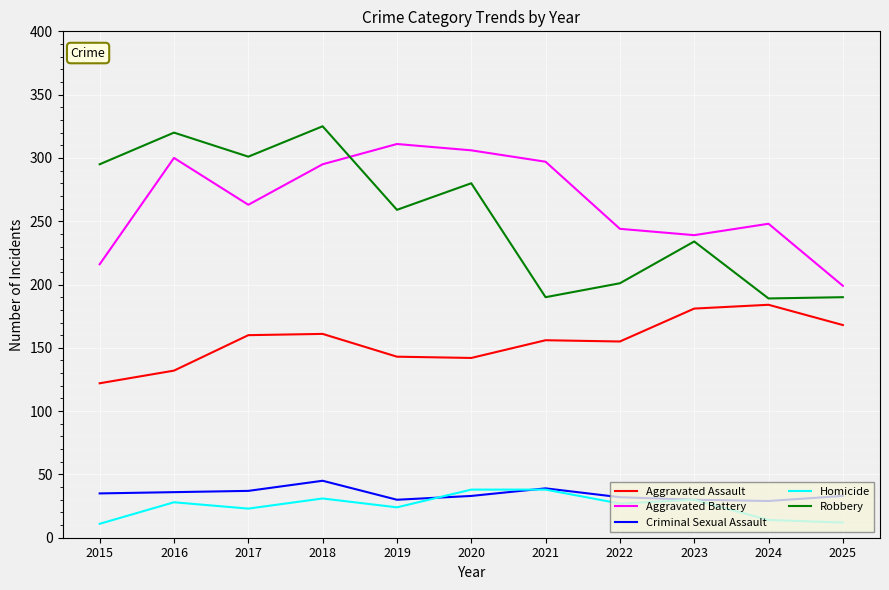

At which category is the sum across all series the highest?

2018